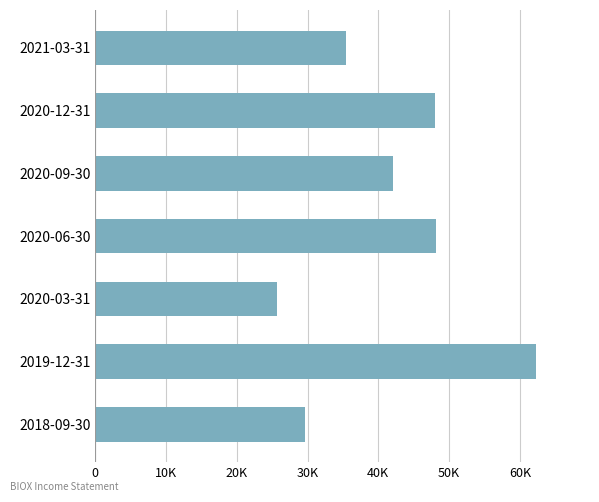

Does the chart contain any negative values?

No